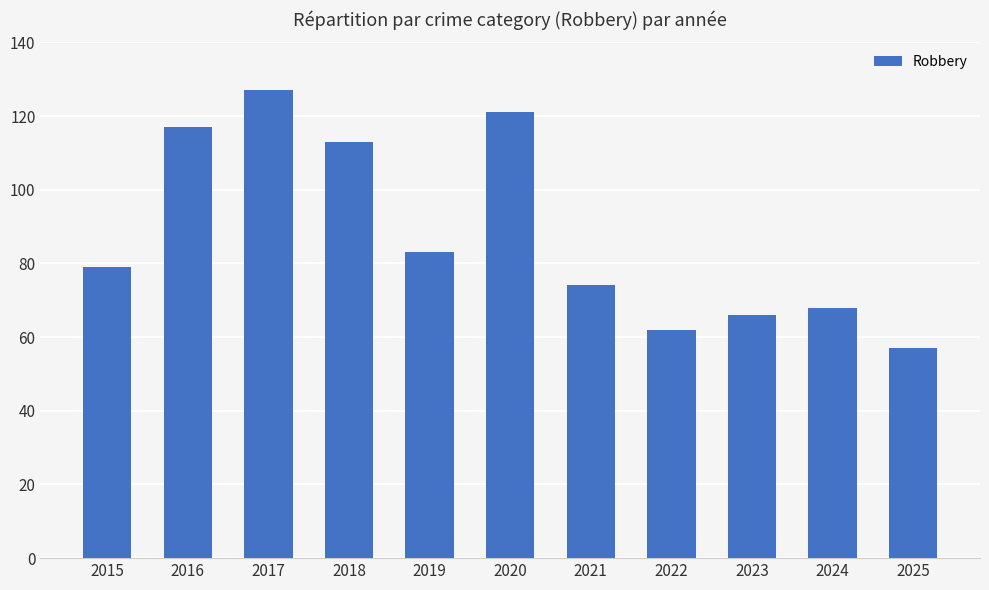

Rank the categories by value from lowest to highest.

2025, 2022, 2023, 2024, 2021, 2015, 2019, 2018, 2016, 2020, 2017